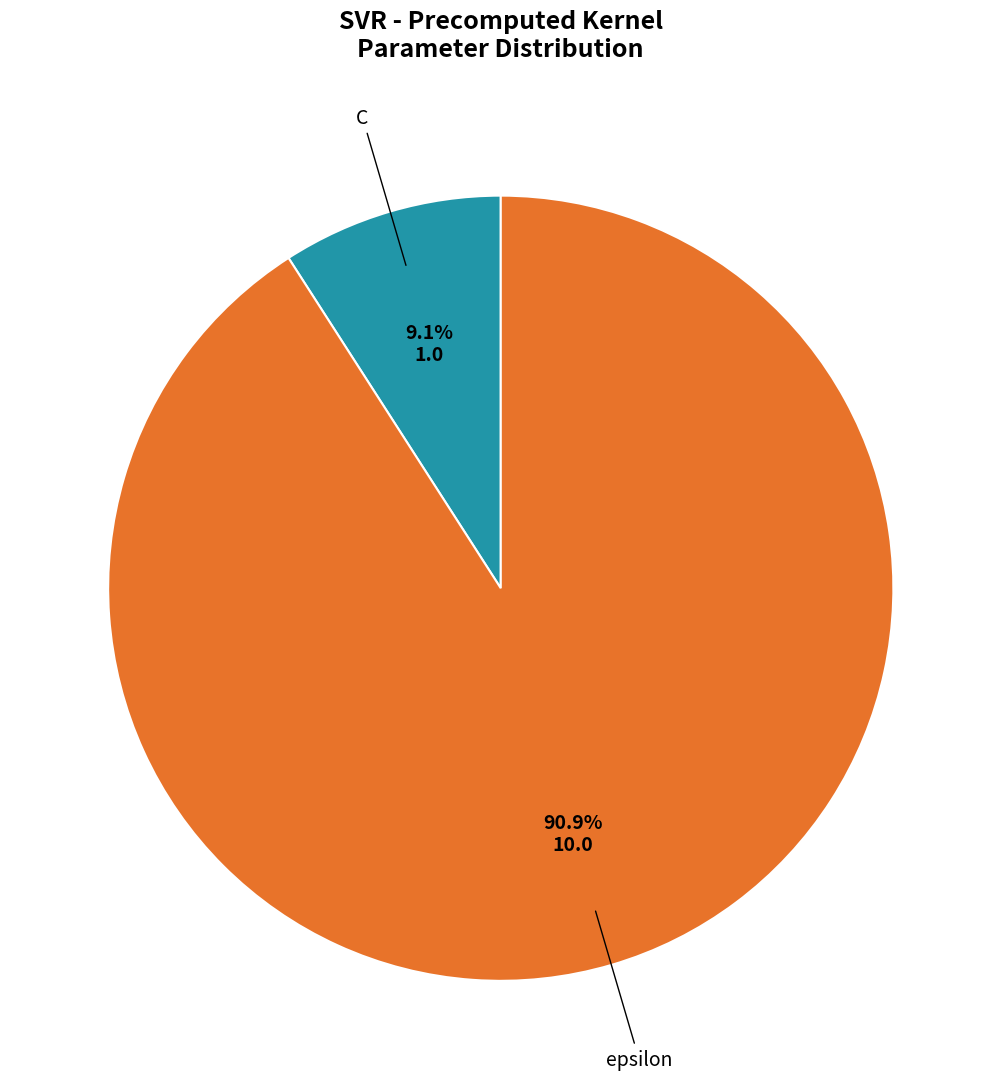

Does any single category account for the majority?

Yes